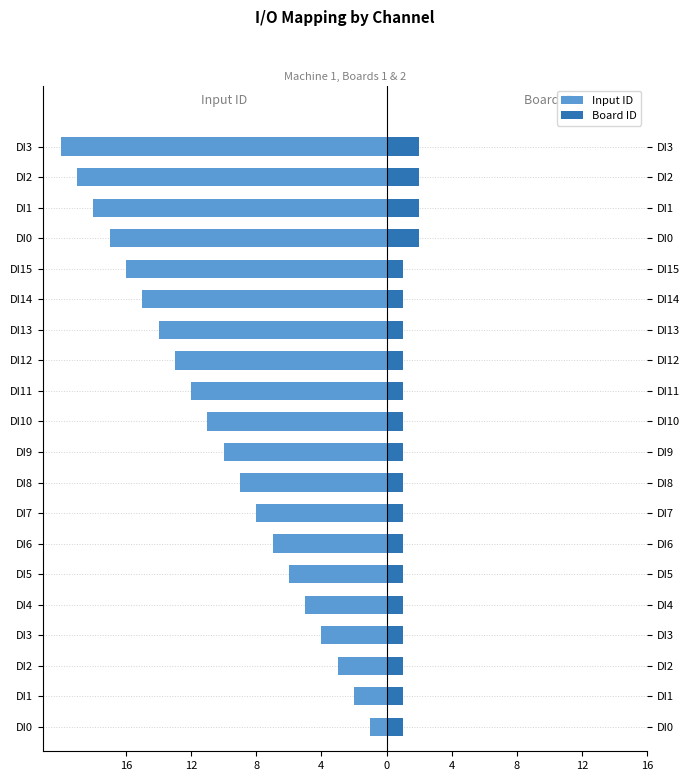

How many series are shown in this chart?

2